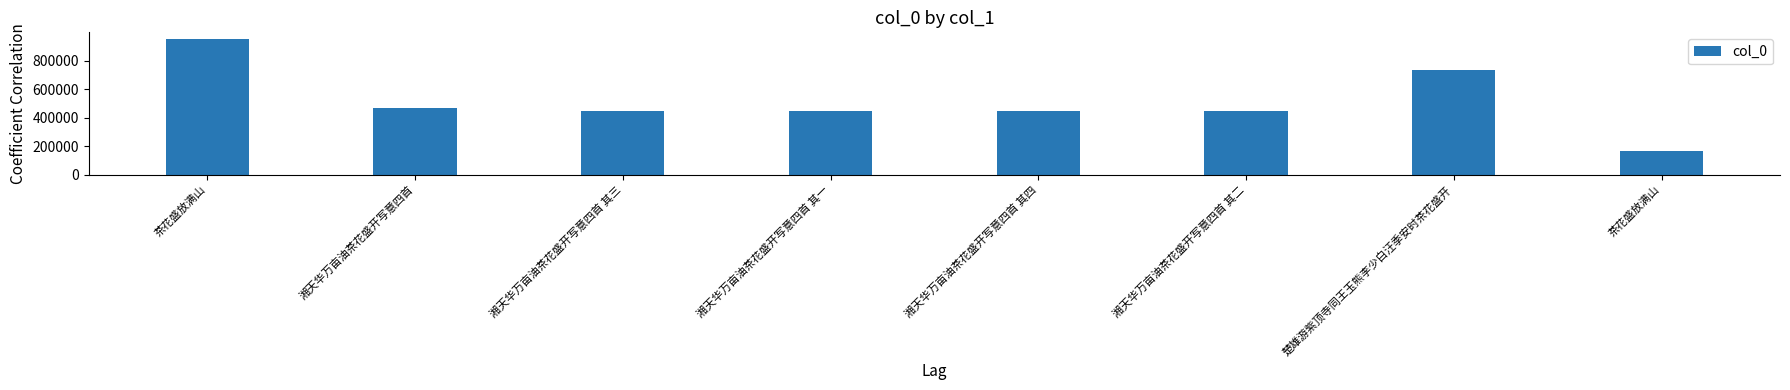

How many bars are there in total?

8